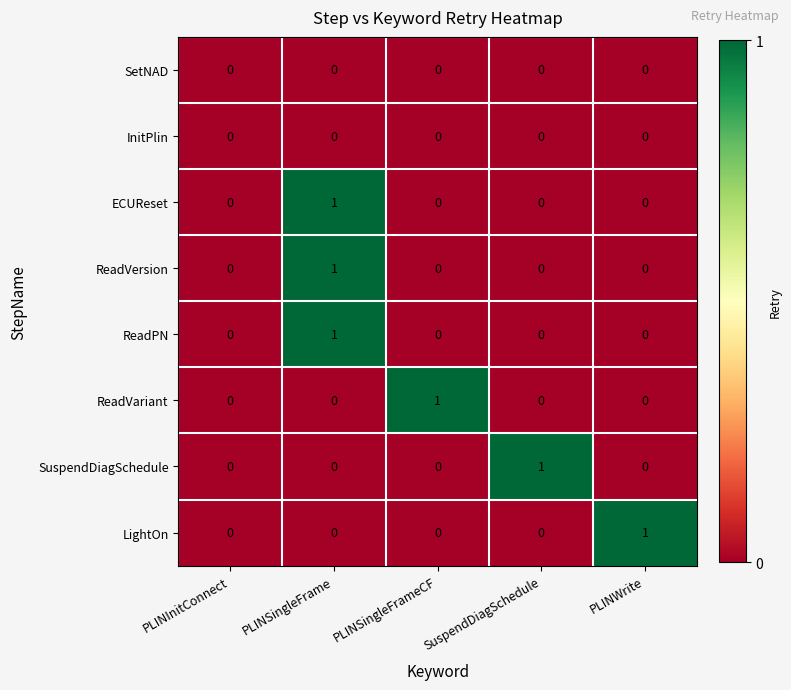

Which category has the highest value in the ECUReset series?

PLINSingleFrame